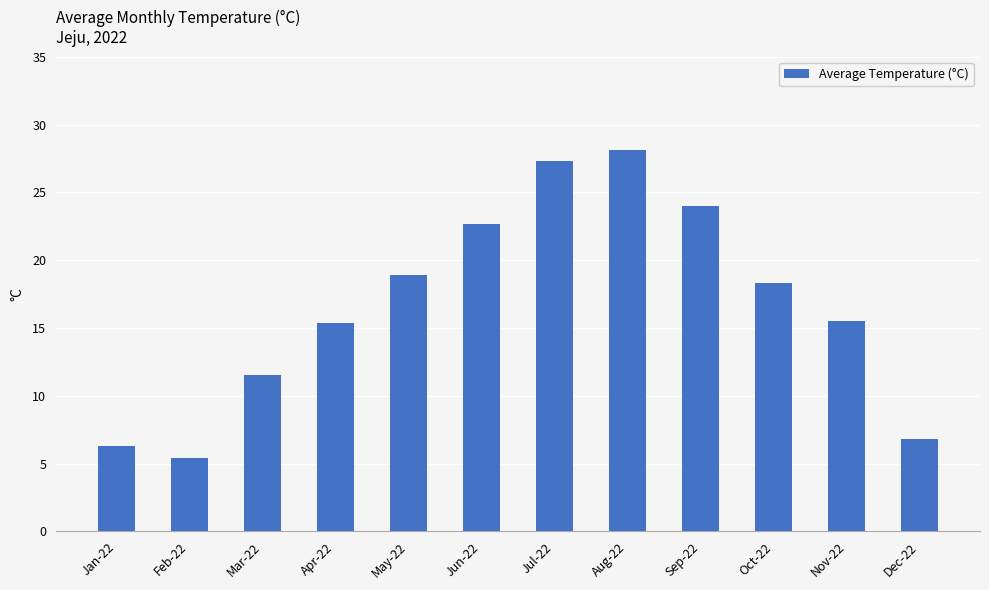

The chart shows a value of 5.4 at Jun-22. True or false?

False